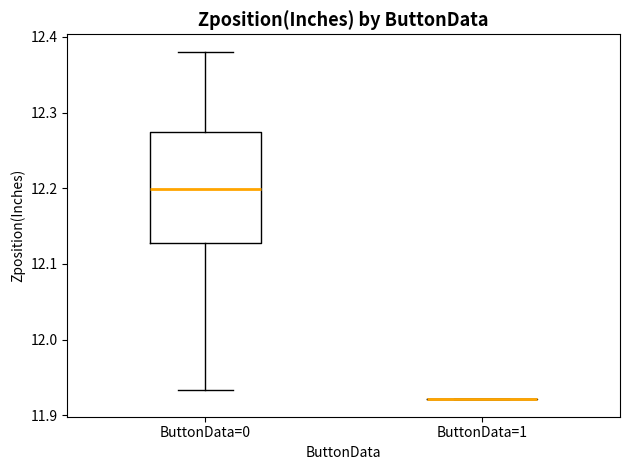

Reading left to right, read every box against the y-axis: the position of its median line, the range the box covers, and the ends of its whiskers. The values are not printed on the chart, so give them approximately, as read against the axis.

ButtonData=0: median 12.20, box 12.13 to 12.27, whiskers 11.93 to 12.38
ButtonData=1: box collapsed to a line at 11.92, whiskers 11.92 to 11.92